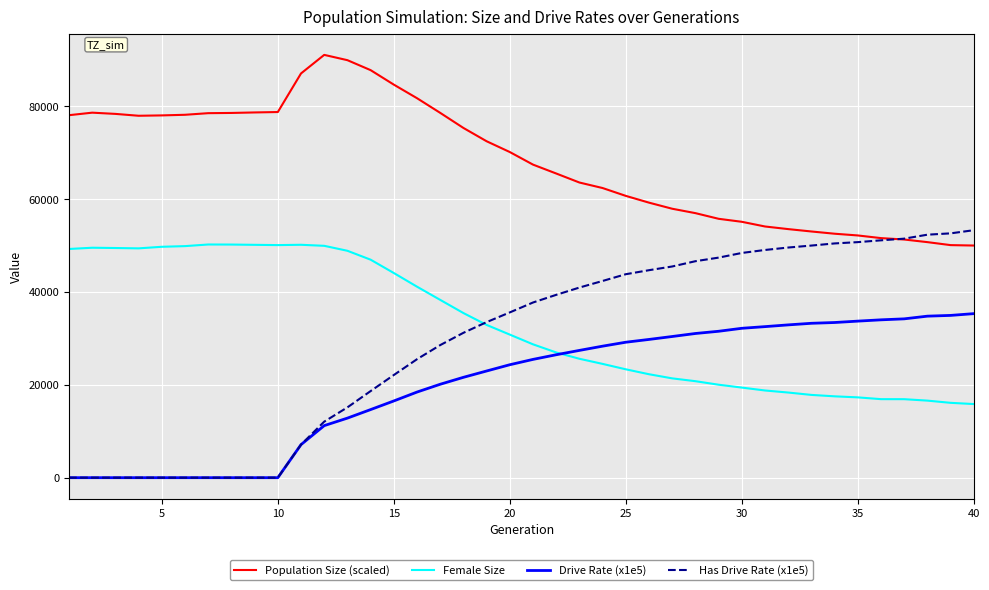

What is the highest value of the Female Size series?

50231.0